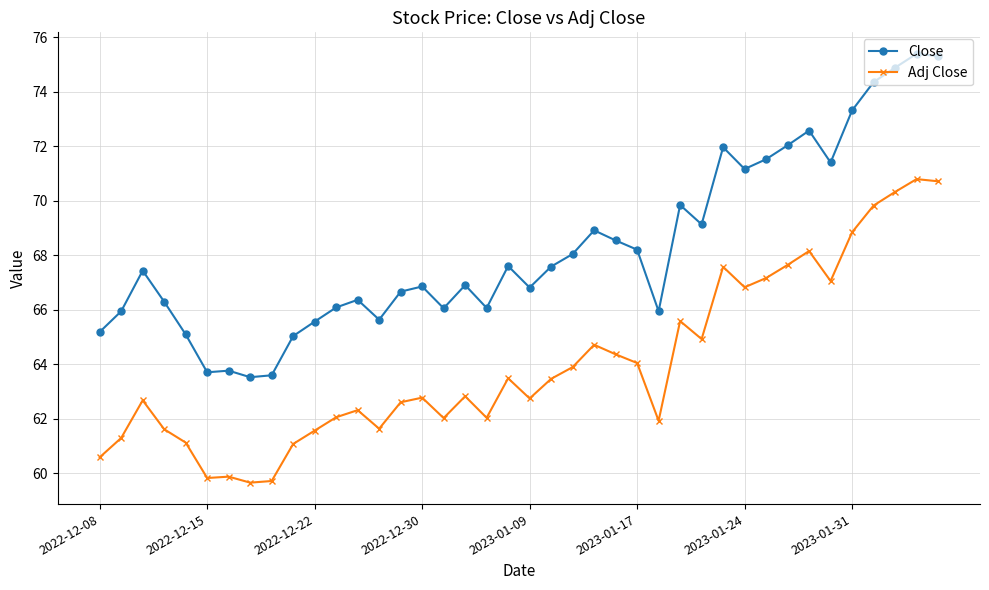

True or false: Adj Close and Close intersect in this chart.

False